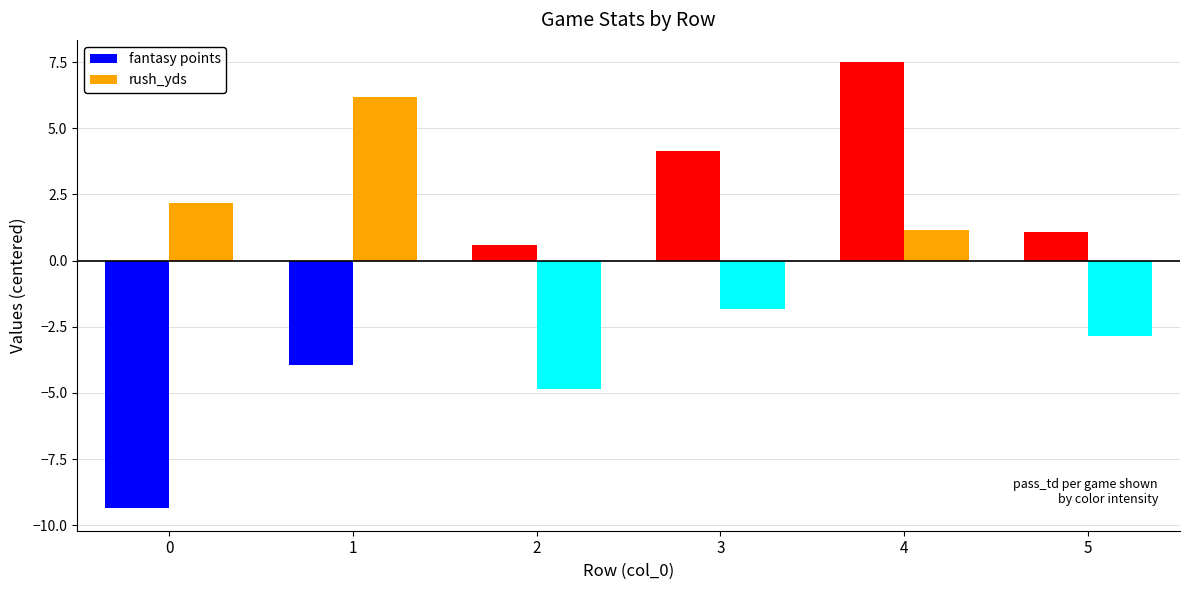

Which series has the widest spread of values?

fantasy points